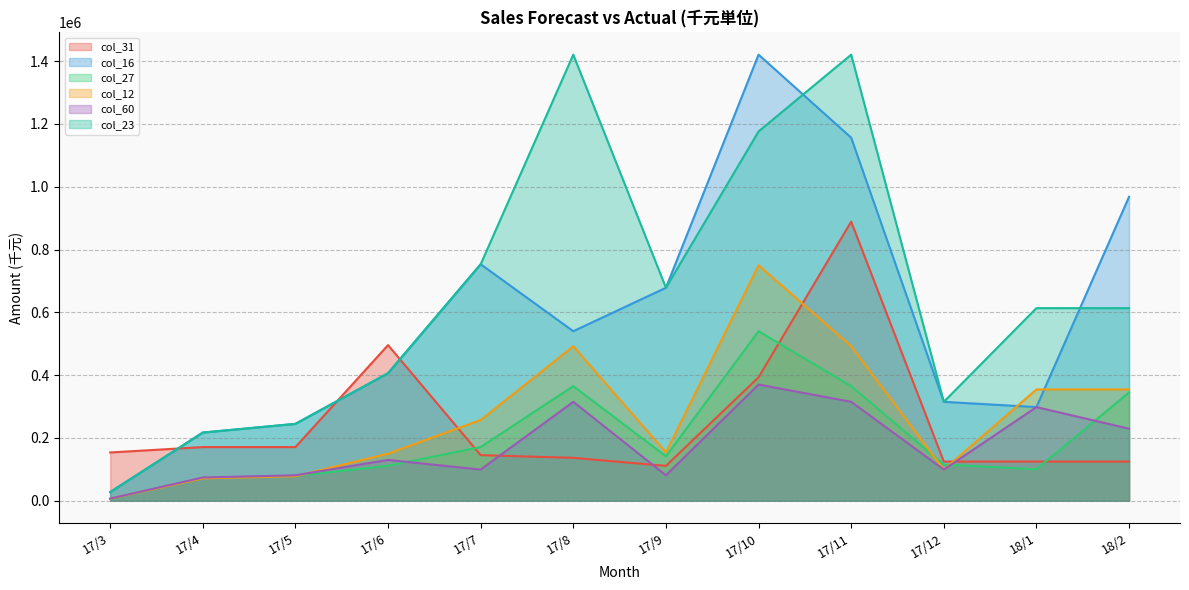

The col_12 series shows 55391.9 at 17/12. True or false?

False